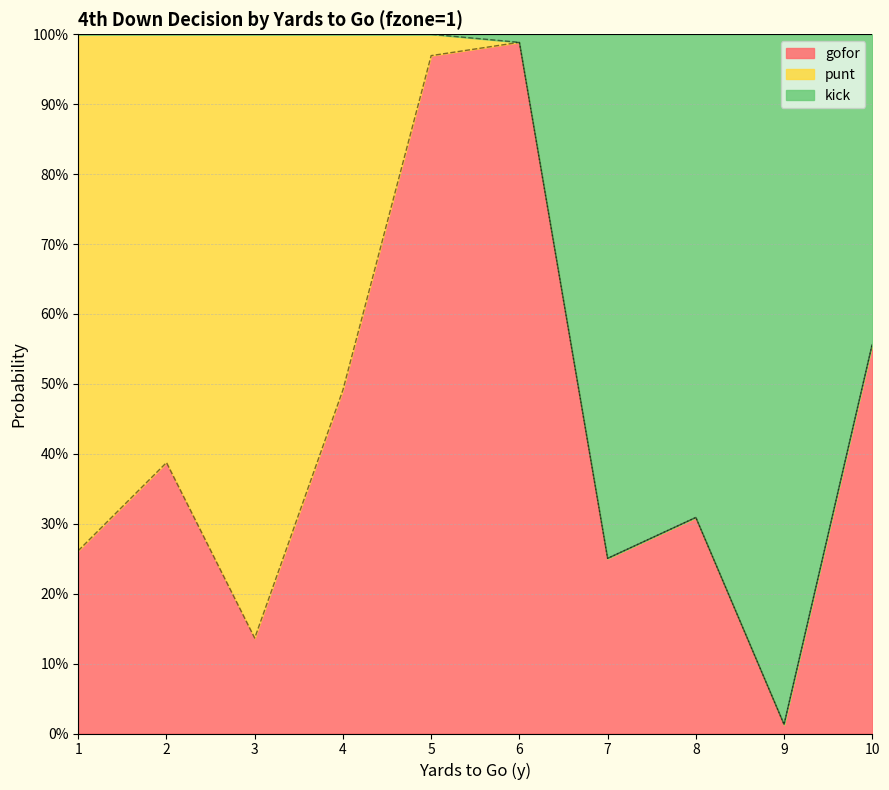

Does the chart have visible grid lines?

Yes